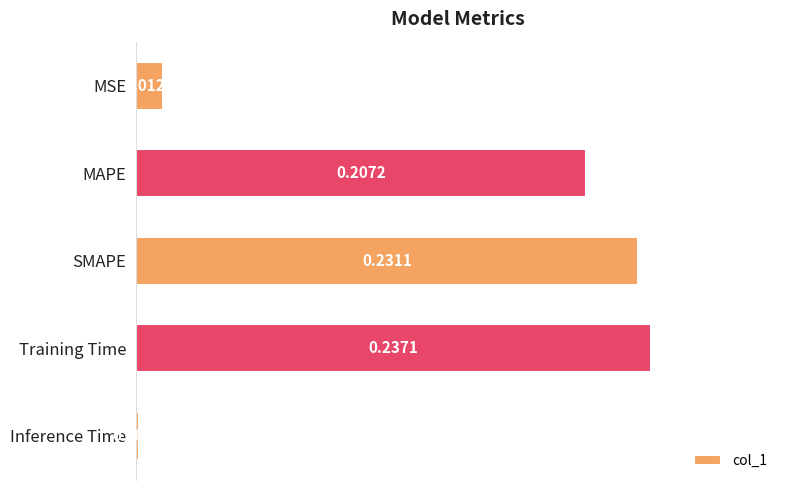

List the labels in order of value, smallest first.

Inference Time, MSE, MAPE, SMAPE, Training Time